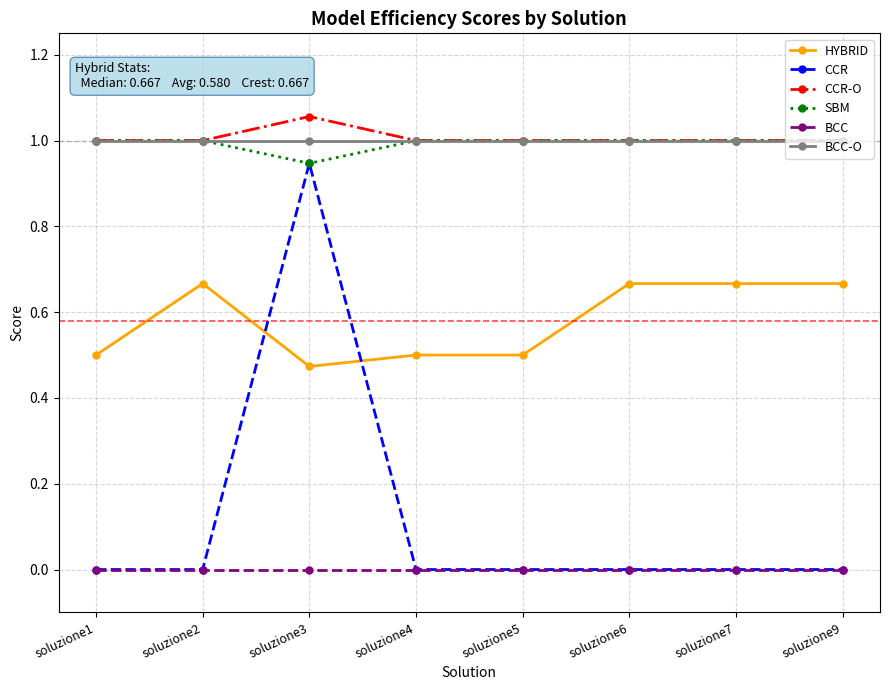

True or false: HYBRID and CCR-O cross at least once.

False